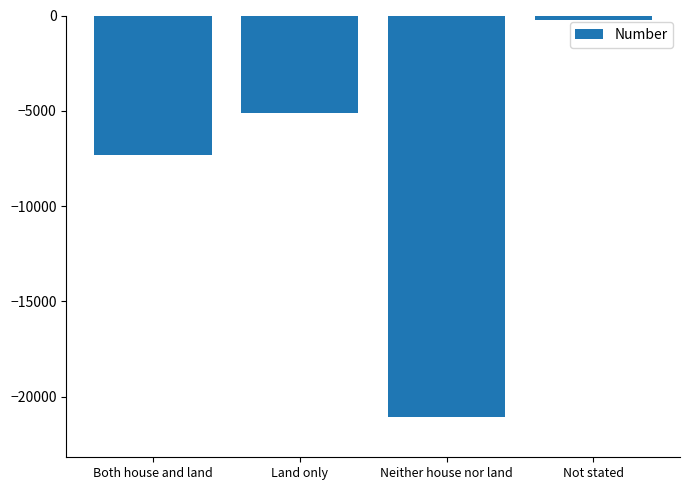

True or false: the data shows -7332 at Both house and land.

True